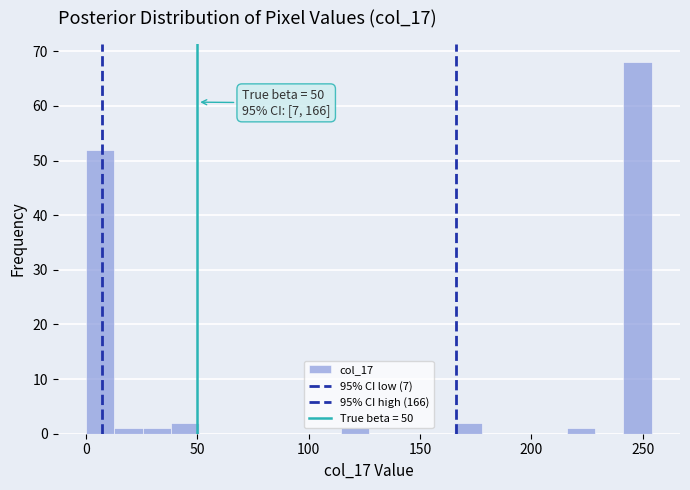

Around what value on the x-axis is the tallest bar? Give the approximate position of its centre, as read against the axis.

250